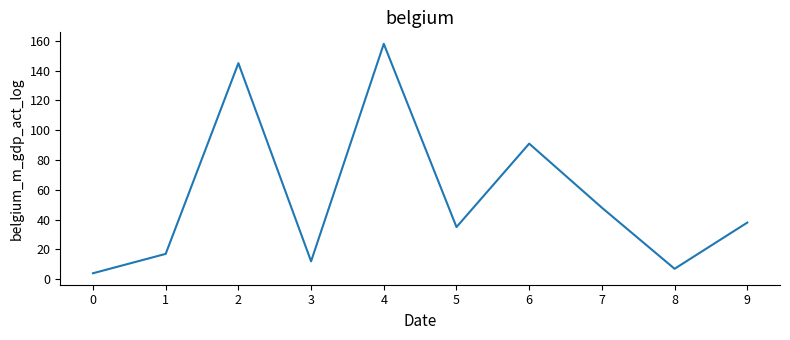

Reading left to right, transcribe all the data shown in this chart.

4	17	145	12	158	35	91	48	7	38